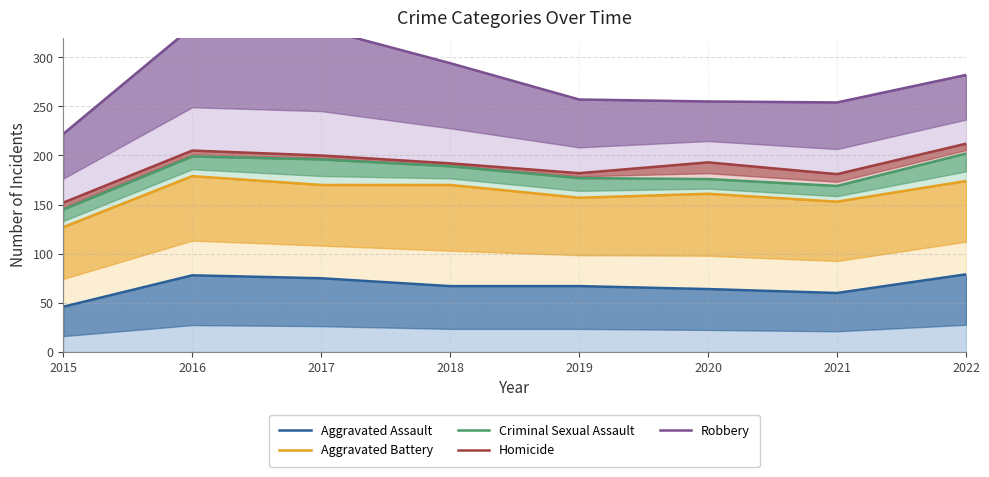

Which category has the highest value across all series?

2016